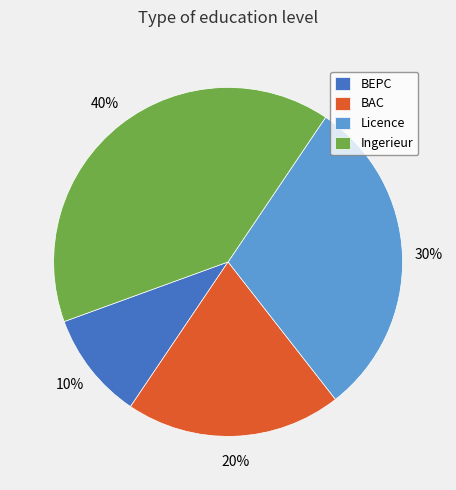

Do BAC and Ingerieur together represent more than half of the pie?

Yes